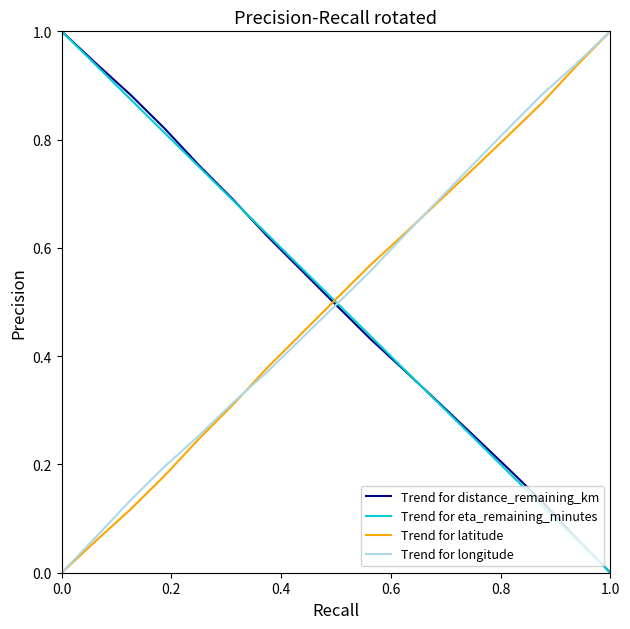

What is the maximum value shown in the chart?

1.0